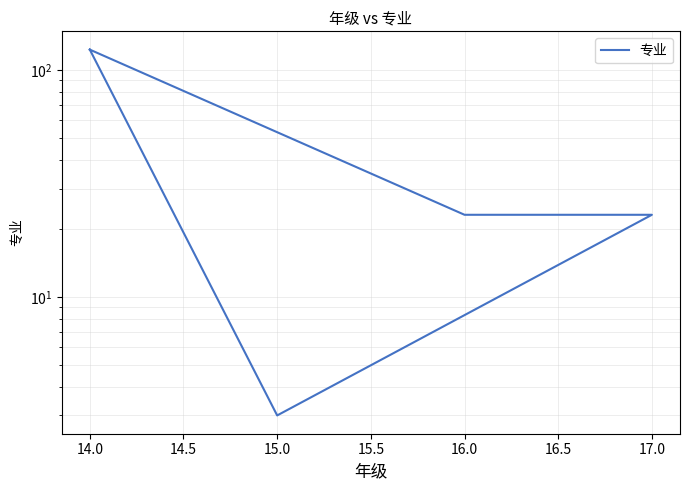

What is the change in value from 17.0 to 15.0?

-20